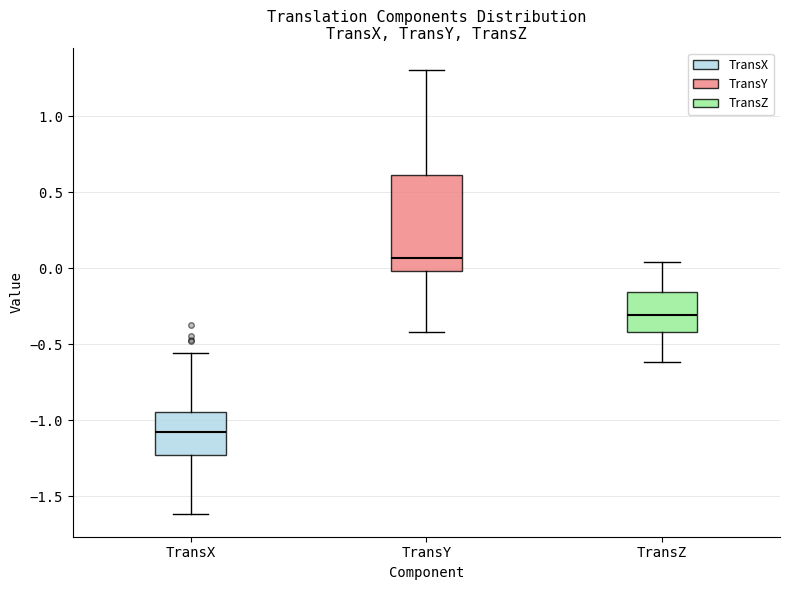

Comparing the boxes themselves (not the whiskers), which one is the tallest?

TransY